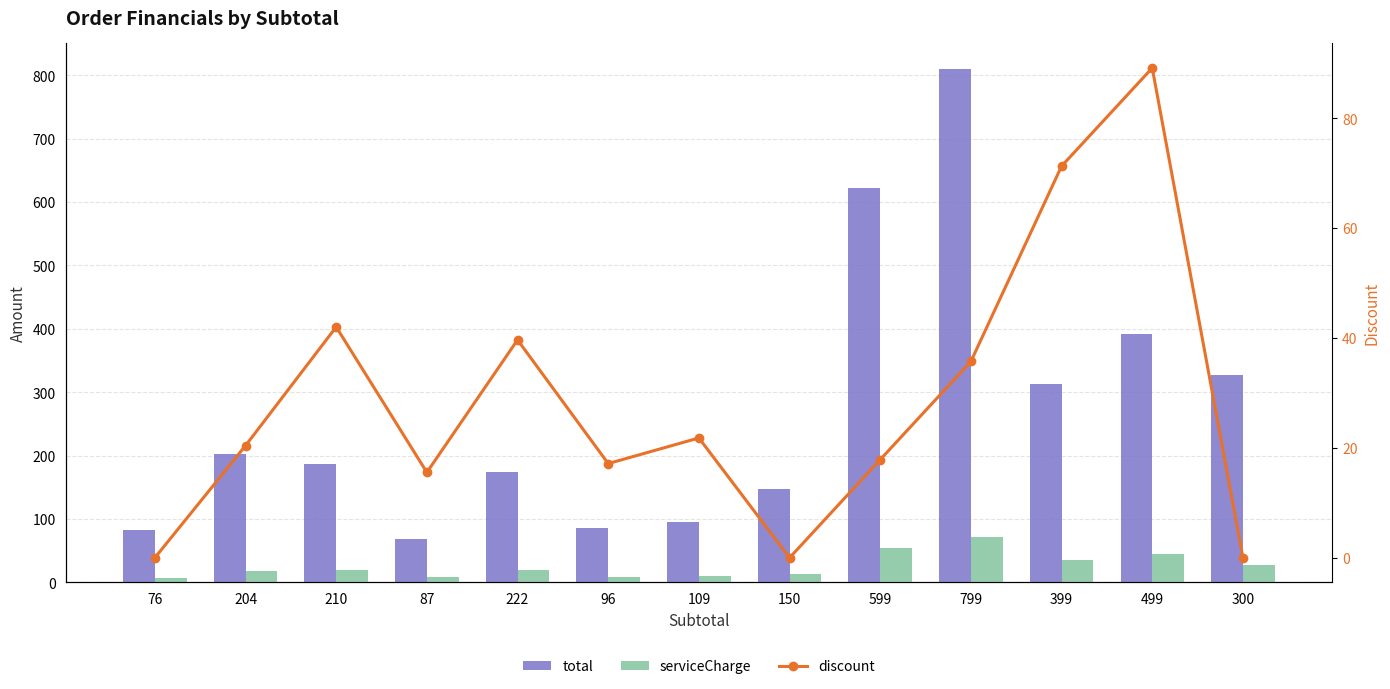

What is the spread (max minus min) of values at 210?

168.0